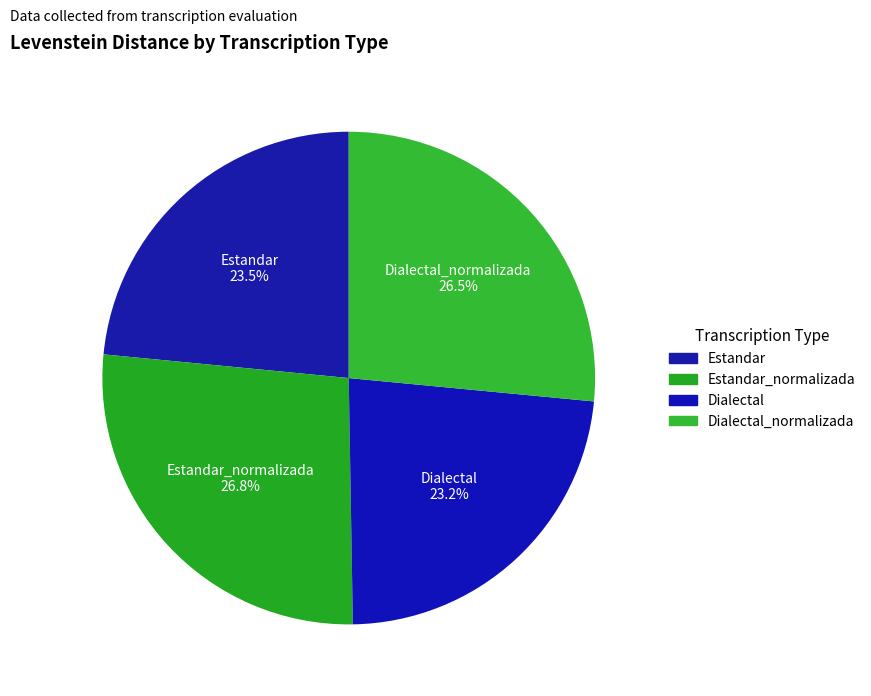

Is there any slice that represents more than half of the pie?

No